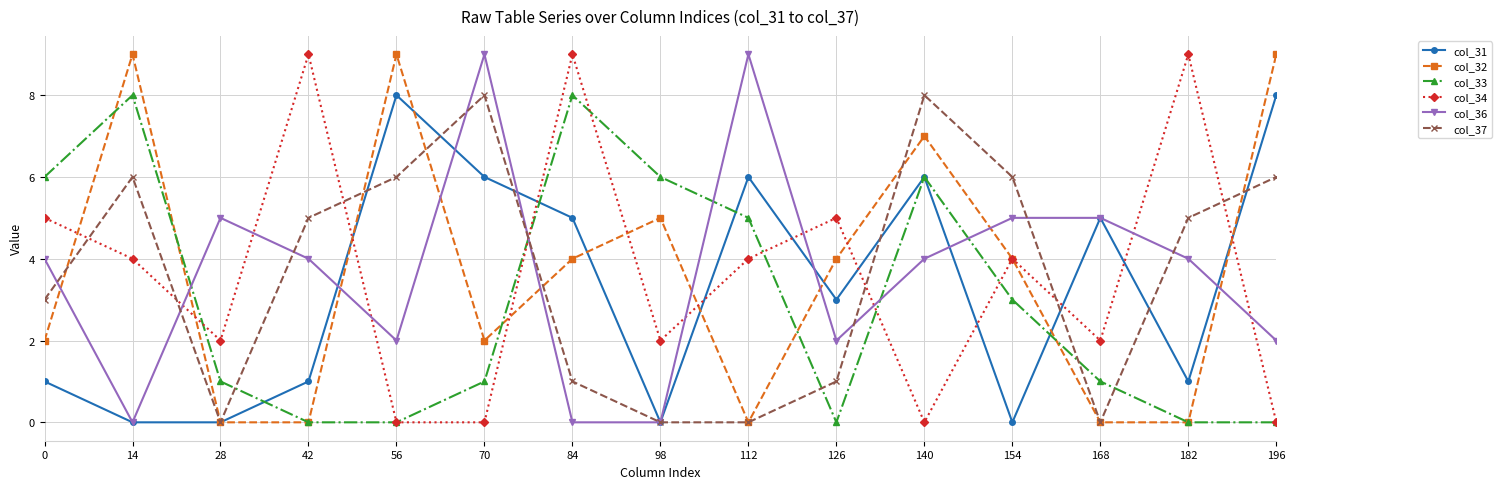

Is this an area chart (filled region under the line)?

No